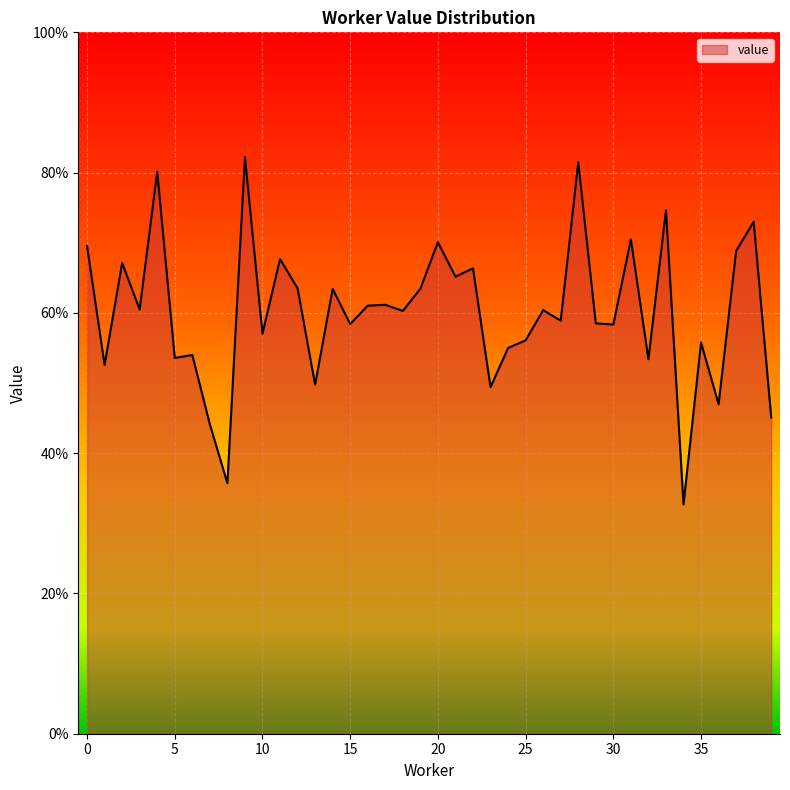

Reading left to right, list all the values displayed in this chart.

0.7	0.5	0.7	0.6	0.8	0.5	0.5	0.4	0.4	0.8	0.6	0.7	0.6	0.5	0.6	0.6	0.6	0.6	0.6	0.6	0.7	0.7	0.7	0.5	0.6	0.6	0.6	0.6	0.8	0.6	0.6	0.7	0.5	0.7	0.3	0.6	0.5	0.7	0.7	0.5